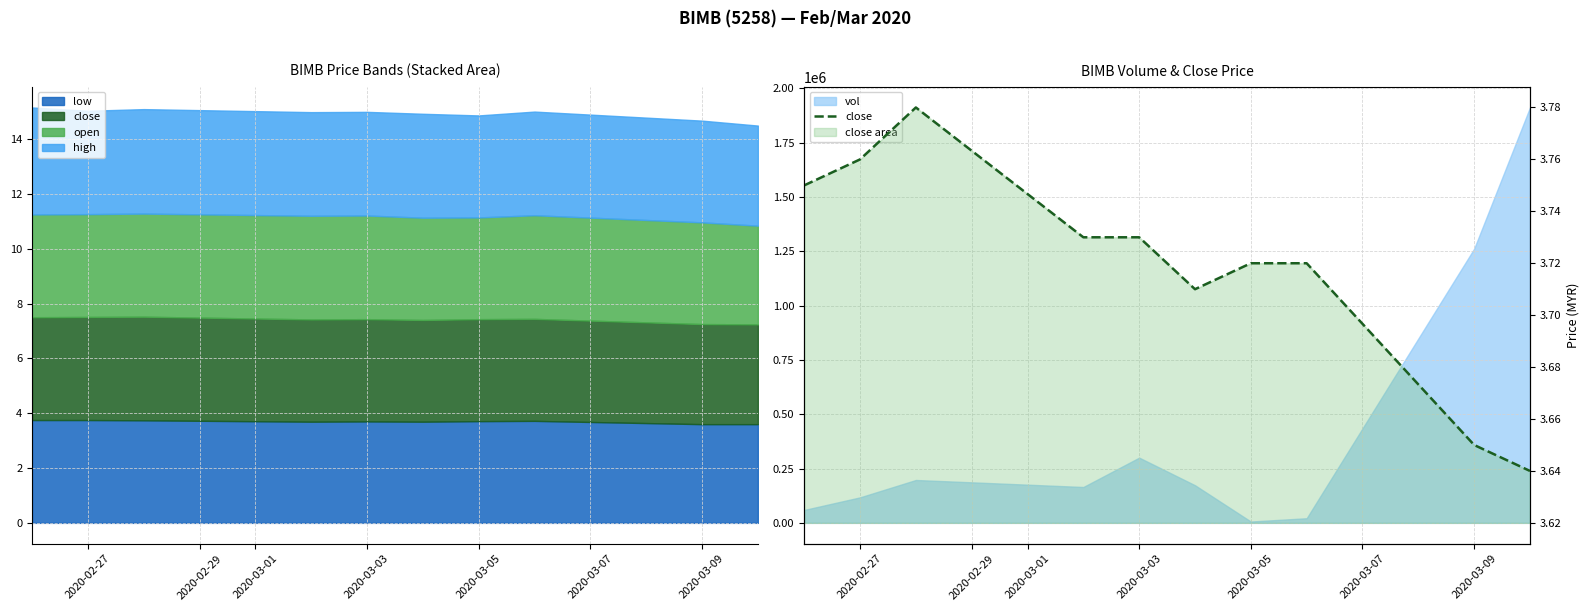

The value at 2020-03-07 is 5.1. True or false?

False